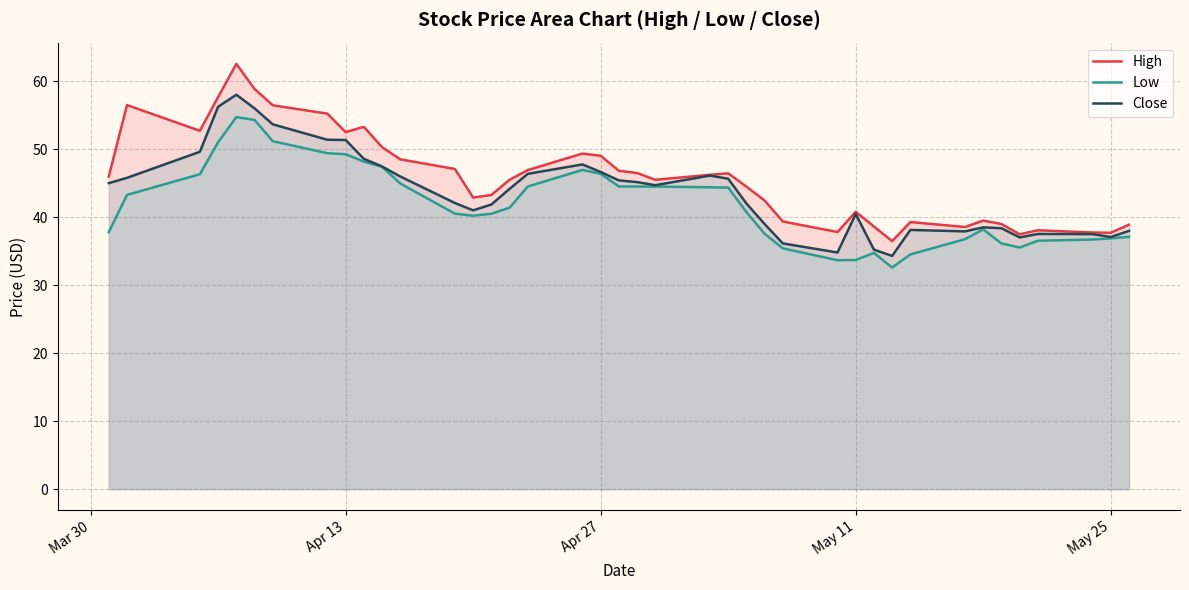

What is the spread (max minus min) of values at Apr 27?

2.7